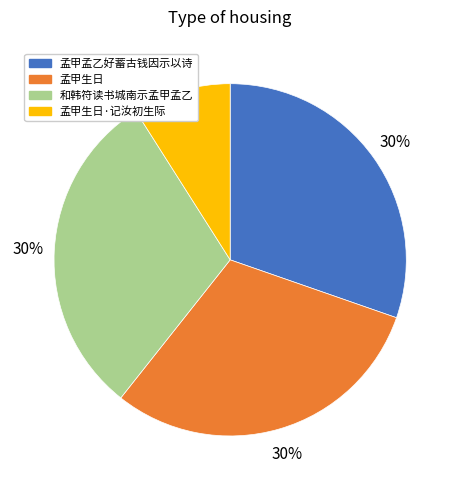

Is it true that 孟甲孟乙好蓄古钱因示以诗 is 18% of the pie?

False